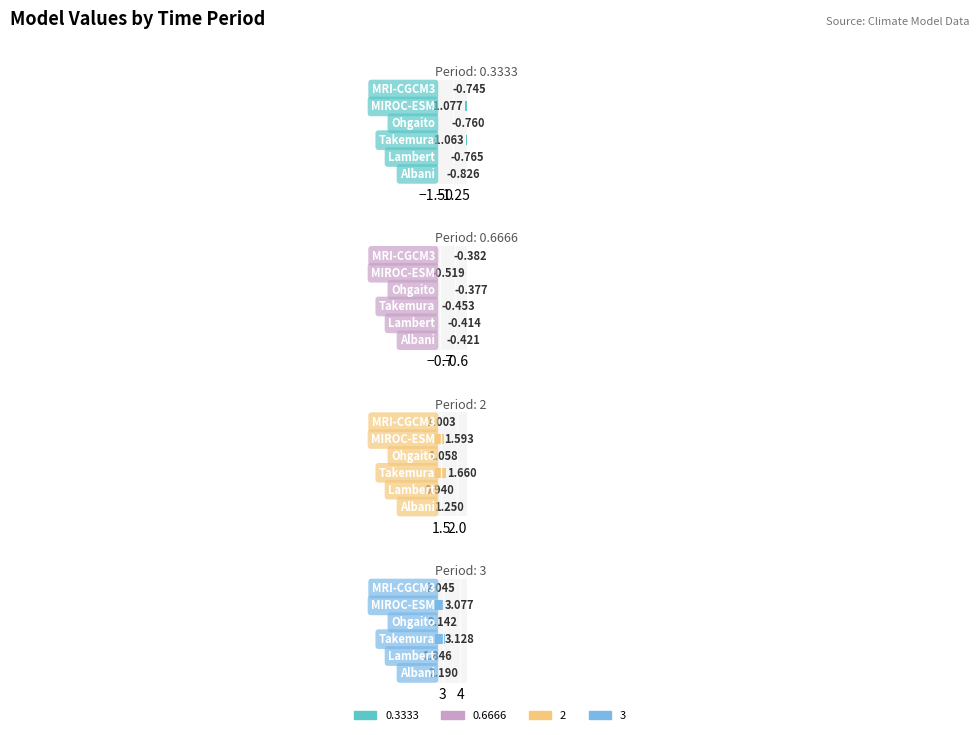

What is the label of the 5th bar from the left?

MIROC-ESM